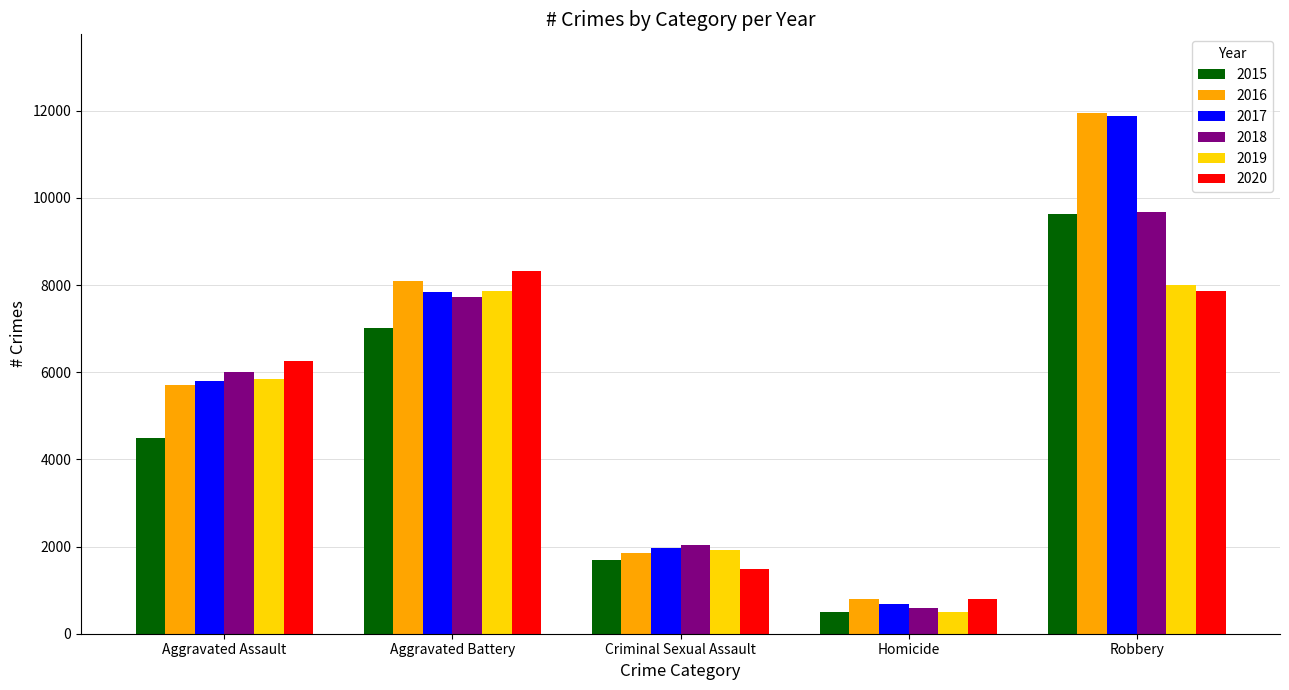

Which series has the largest range (max minus min)?

2017